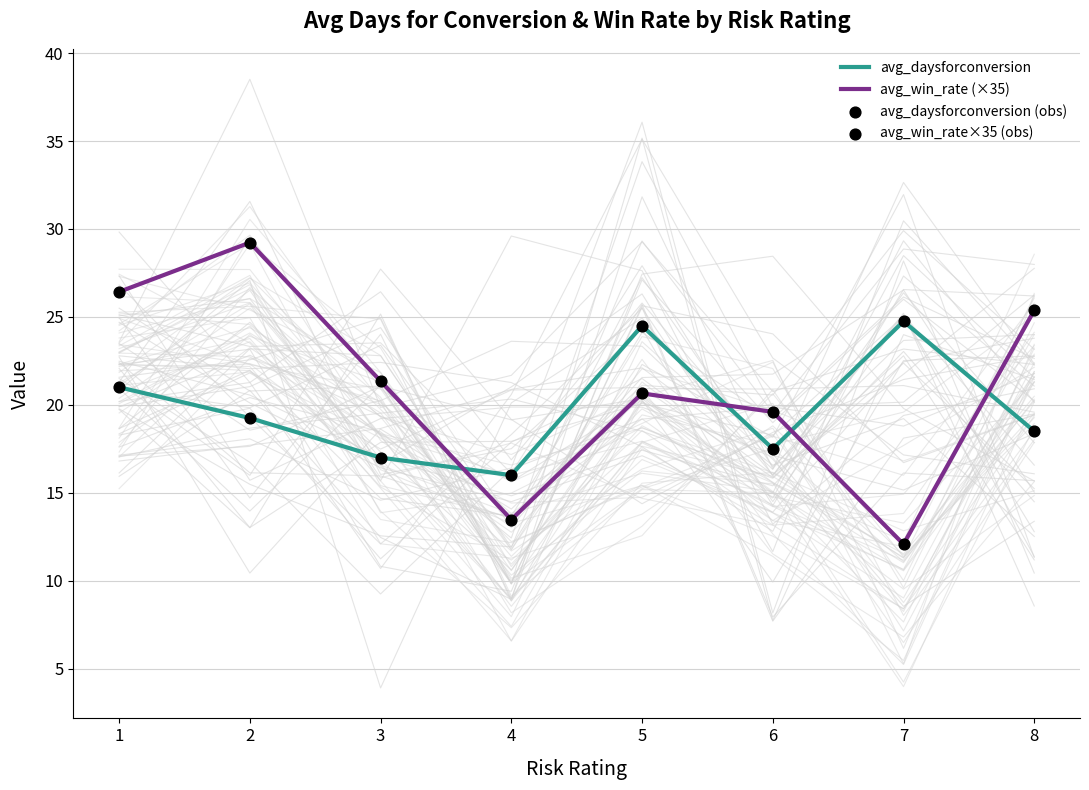

At how many categories does at least one series exceed 25?

3